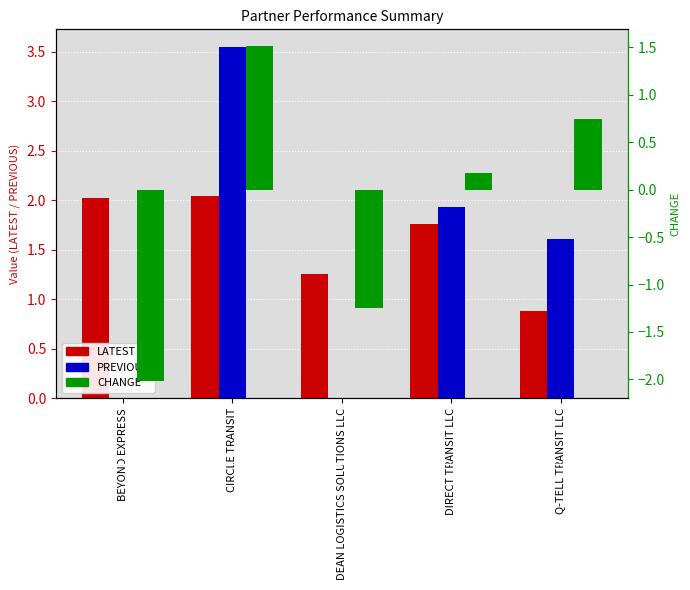

What is the label of the 3rd bar from the left?

DEAN LOGISTICS SOLUTIONS LLC